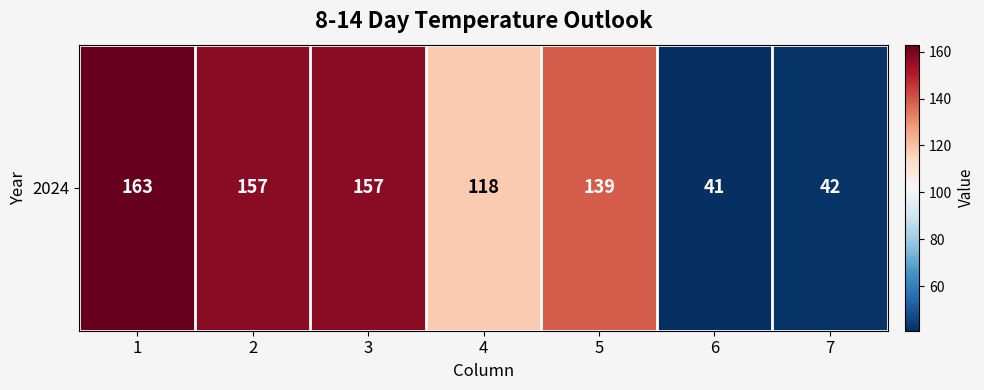

What is the change in value from 3 to 4?

-39